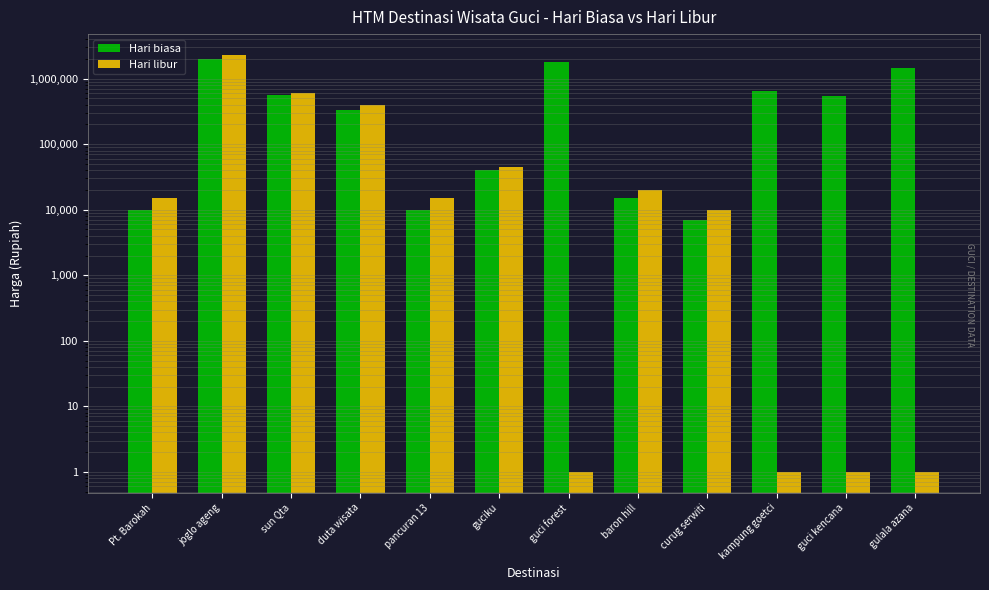

How many data points in Hari libur are less than 15000?

5